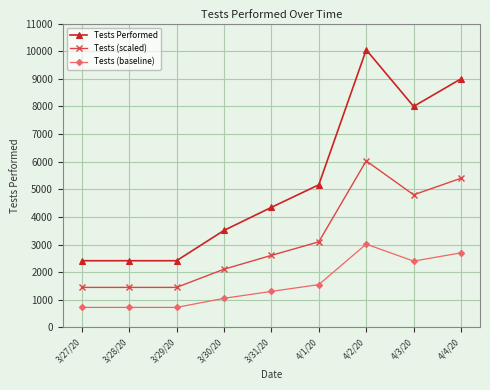

Where does the Tests (baseline) series first go above 1303?

3/31/20